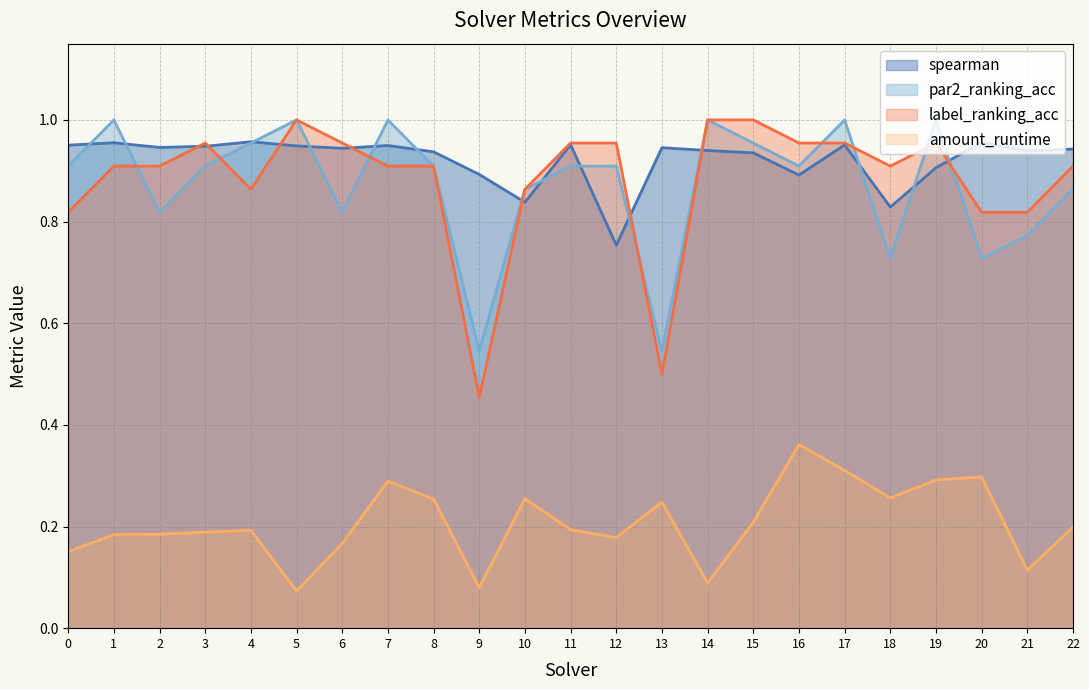

True or false: amount_runtime has more than 0 interior local peaks.

True